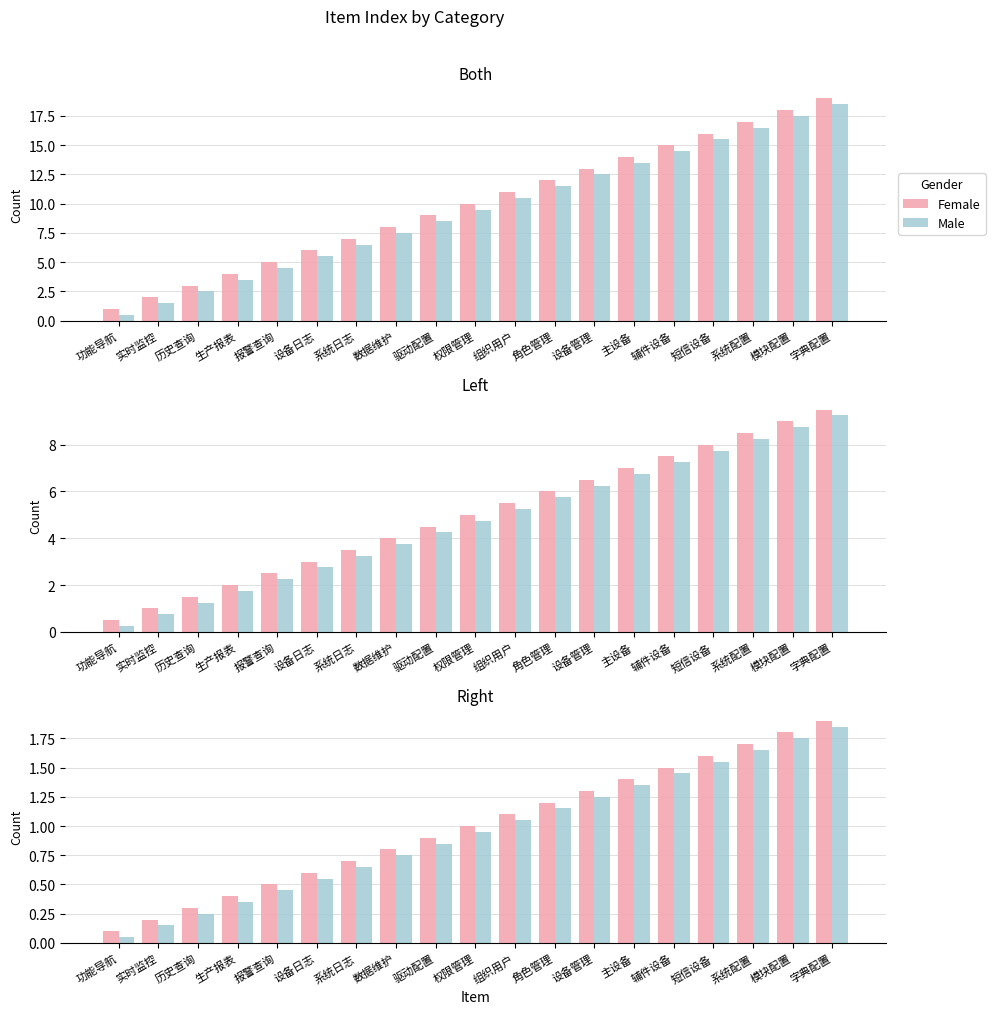

What is the sum of all Male values?

18.1